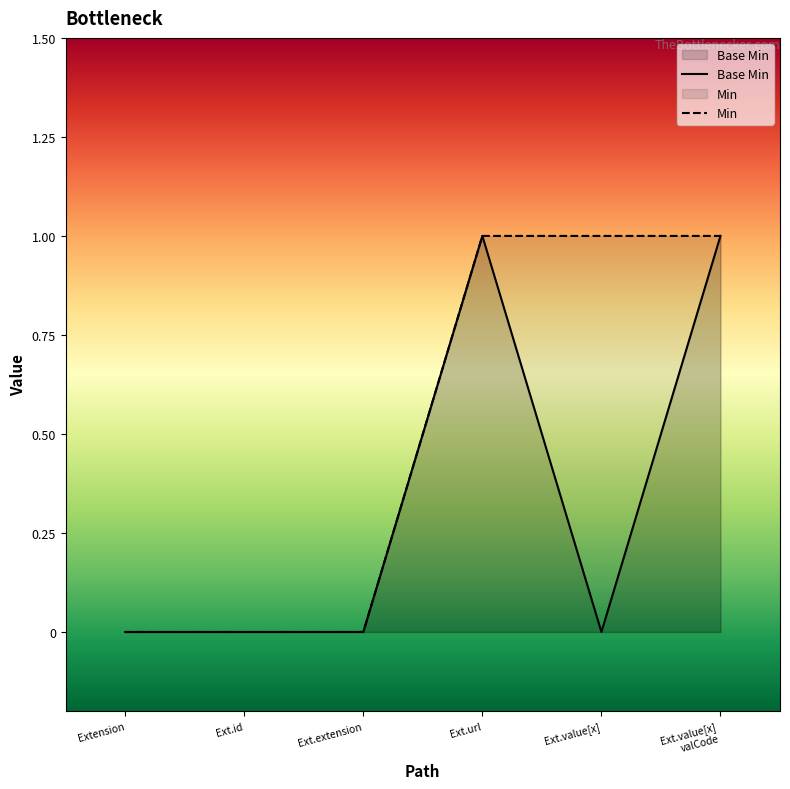

What is the difference between the maximum and minimum values?

1